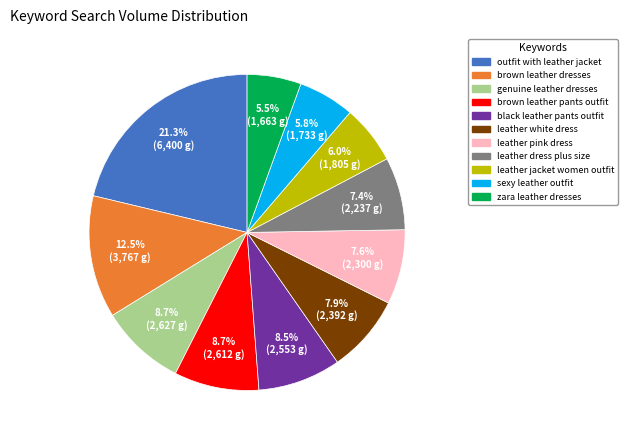

How much of the chart is everything except leather pink dress?

92.4%